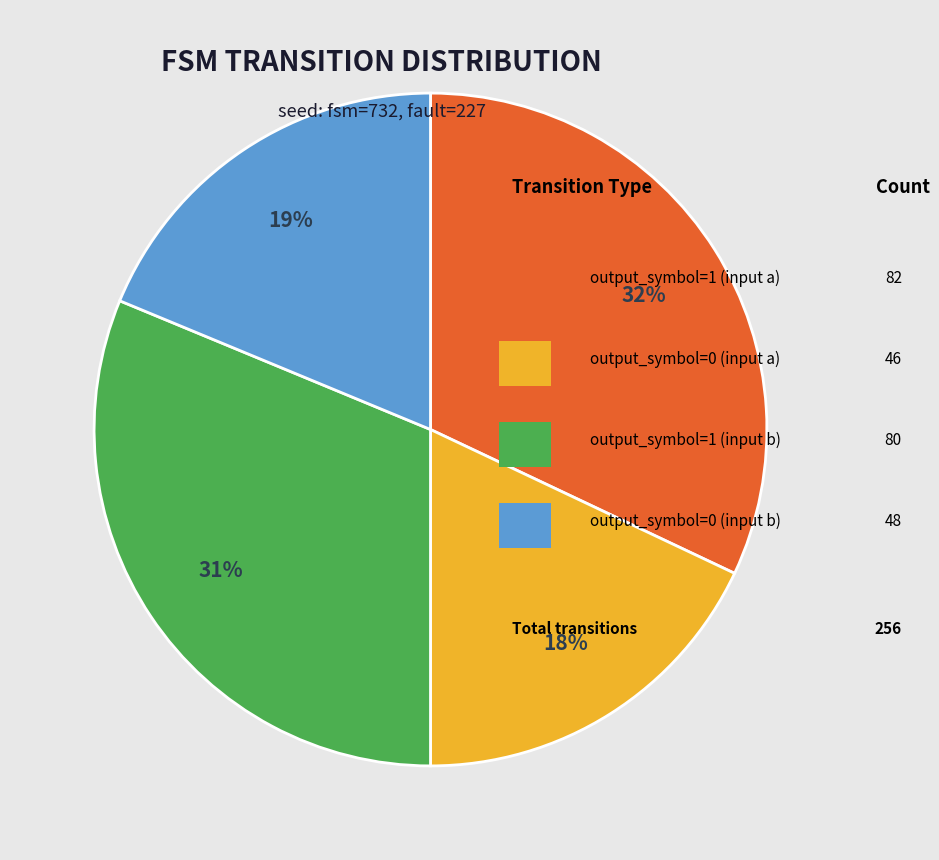

To the nearest percent, what is the average slice percentage?

25%